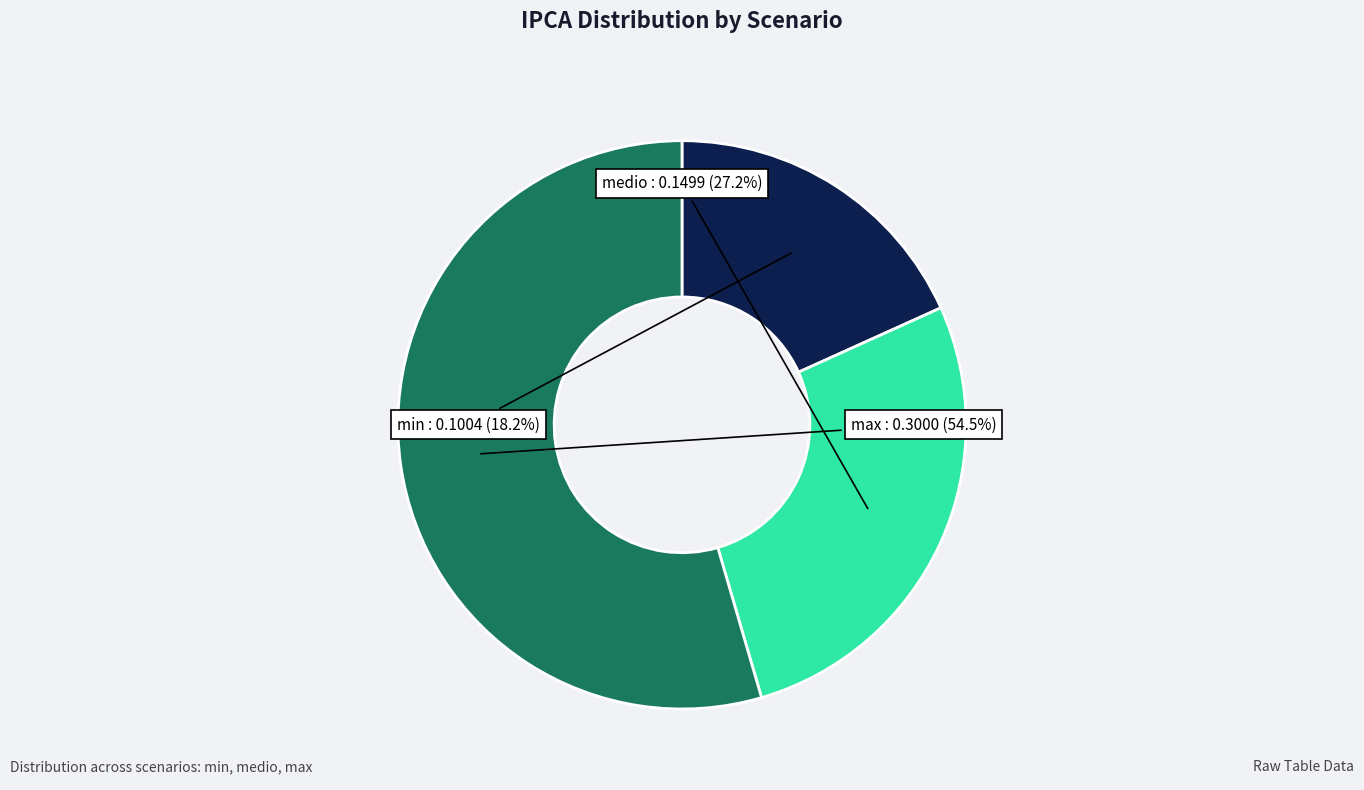

What percentage is the min slice, to the nearest percent?

18%